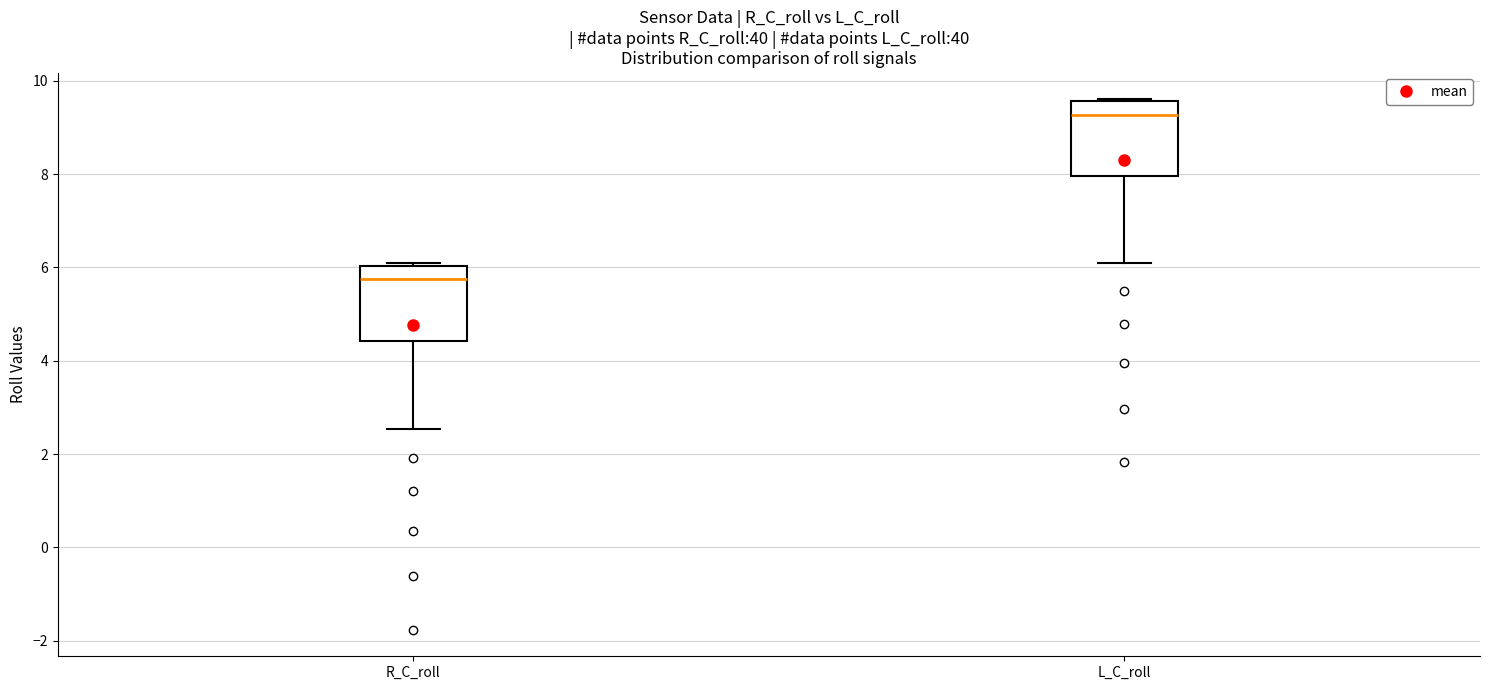

Which box's median line is the lowest?

R_C_roll